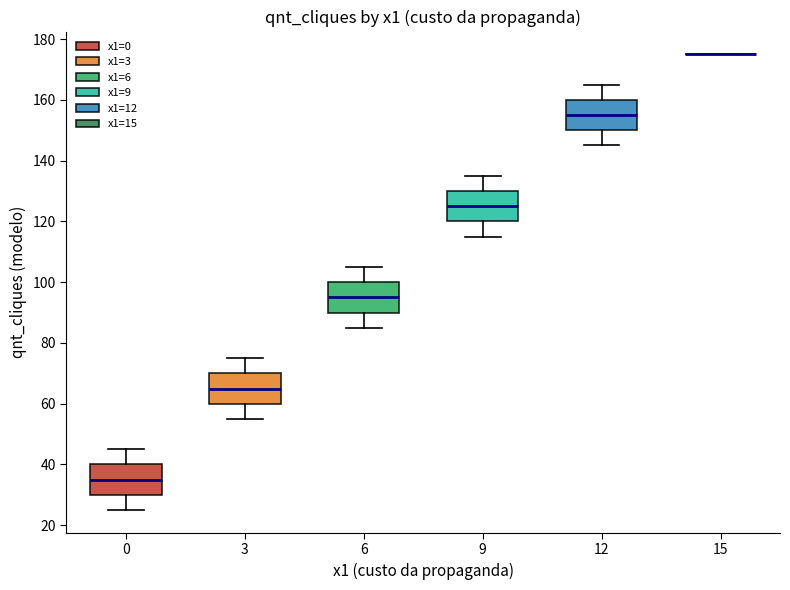

Where does the median line of the box at x = 9 sit on the y-axis? The values are not printed on the chart, so give them approximately, as read against the axis.

126